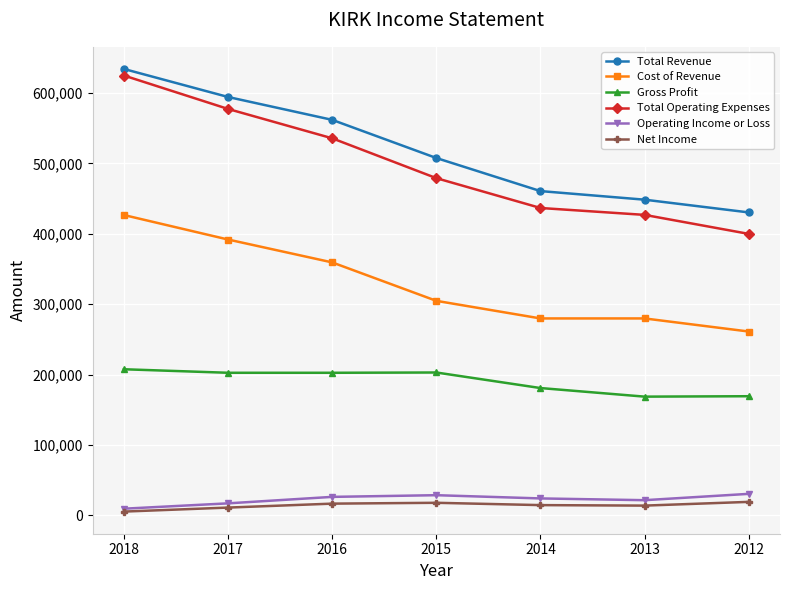

What is the highest value of the Gross Profit series?

207500